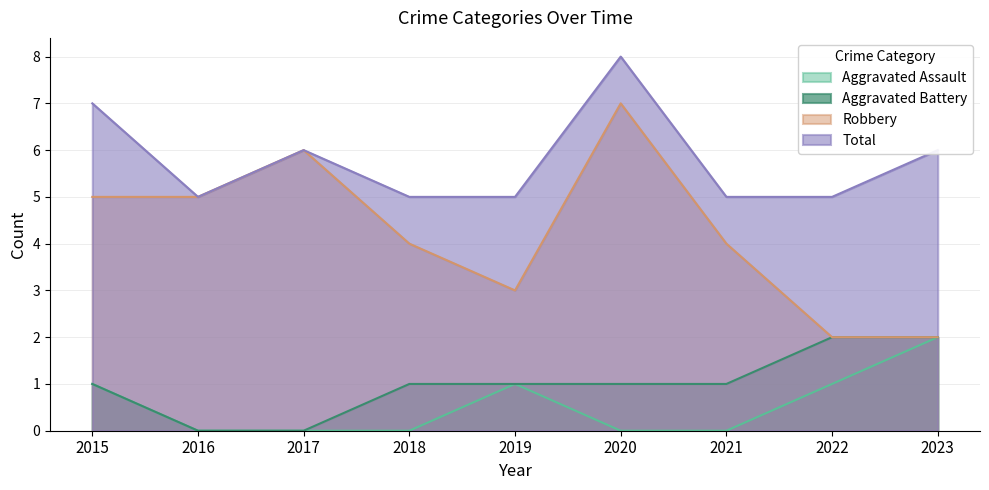

How many lines are shown in the chart?

4